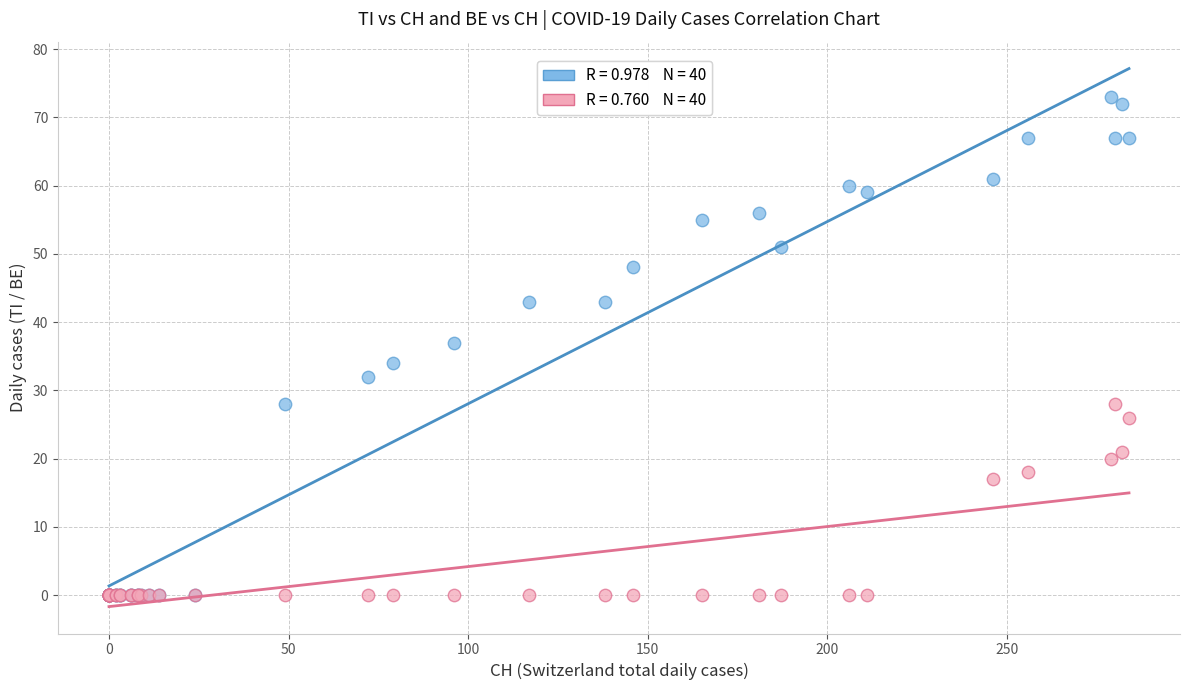

Across all series, what Y value is closest to 36?

37